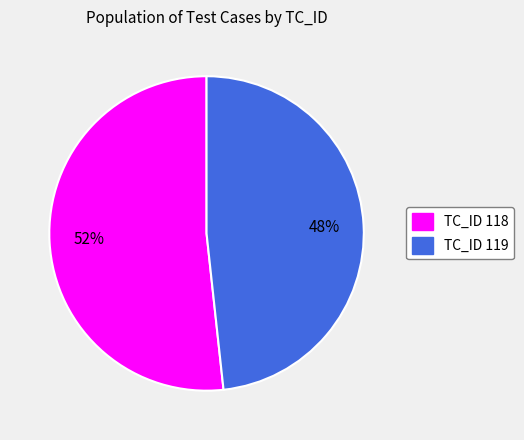

Is it true that TC_ID 119 is 48% of the pie?

True